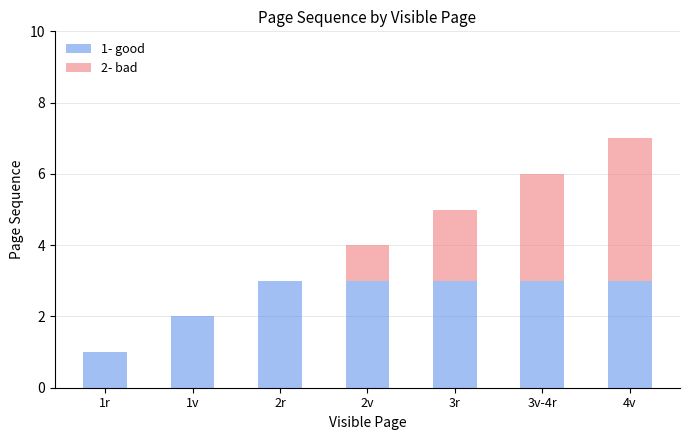

Where is 1- good nearest to the value 2?

1v